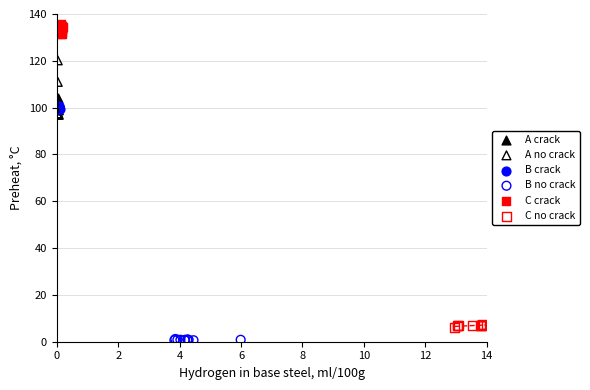

Which series contains the lowest Y value?

B no crack